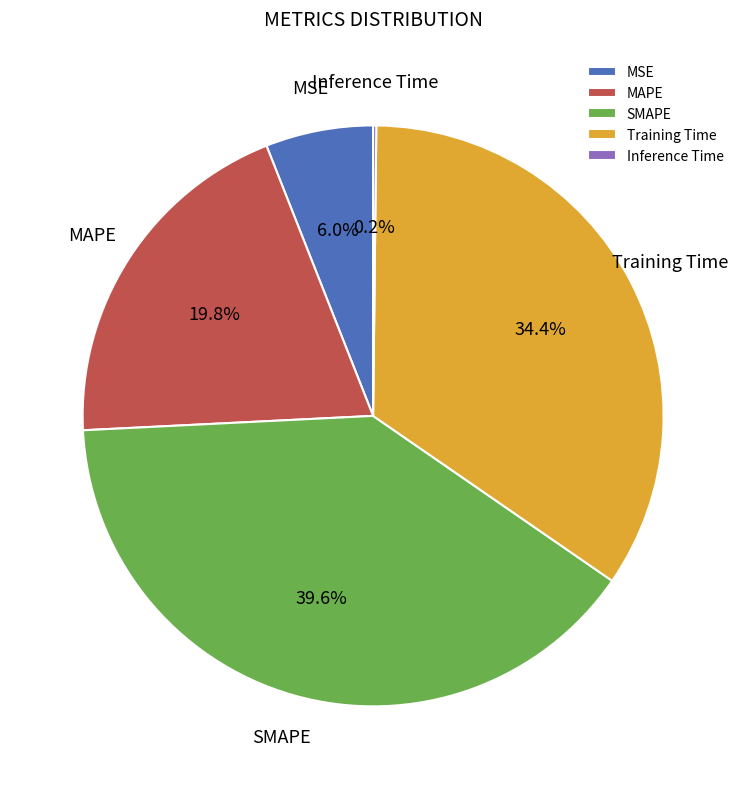

Combined, do SMAPE and Training Time account for over 50%?

Yes